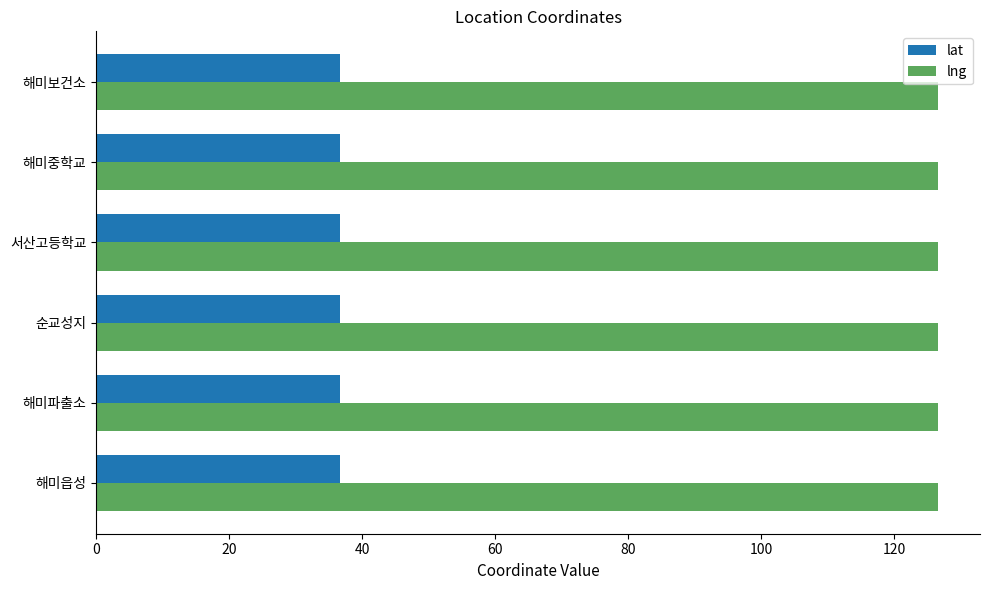

Rank the series at 해미읍성 from lowest to highest value.

lat, lng